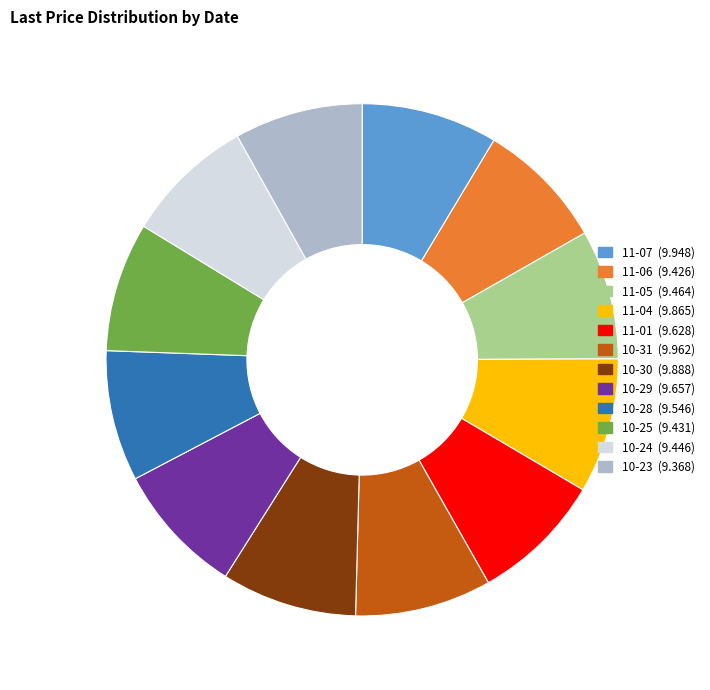

Is there any slice that represents more than half of the pie?

No